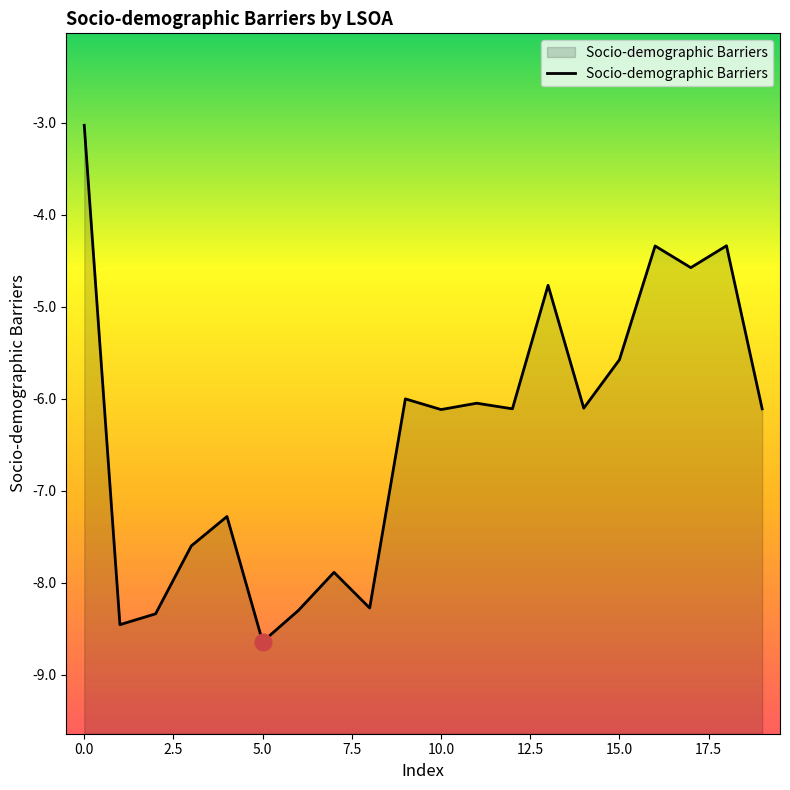

What is the sum of all values?

-127.9